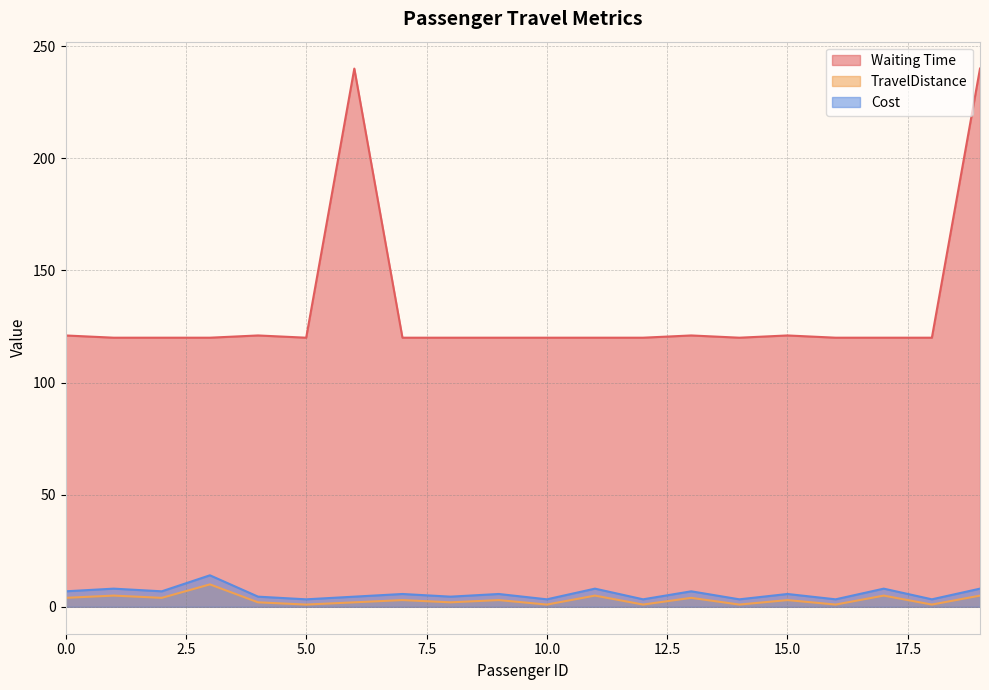

What is the maximum value shown in the chart?

240.0